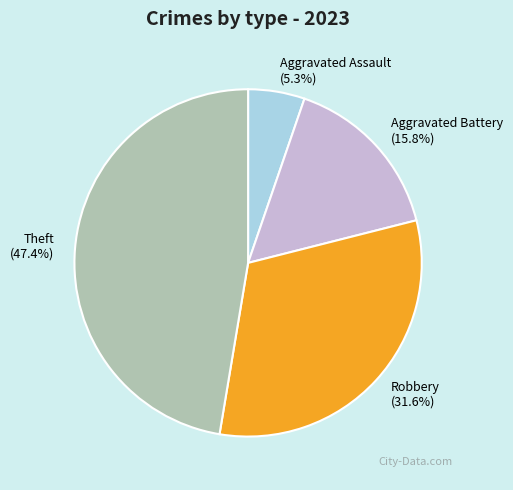

Which category has the biggest portion of the pie?

Theft